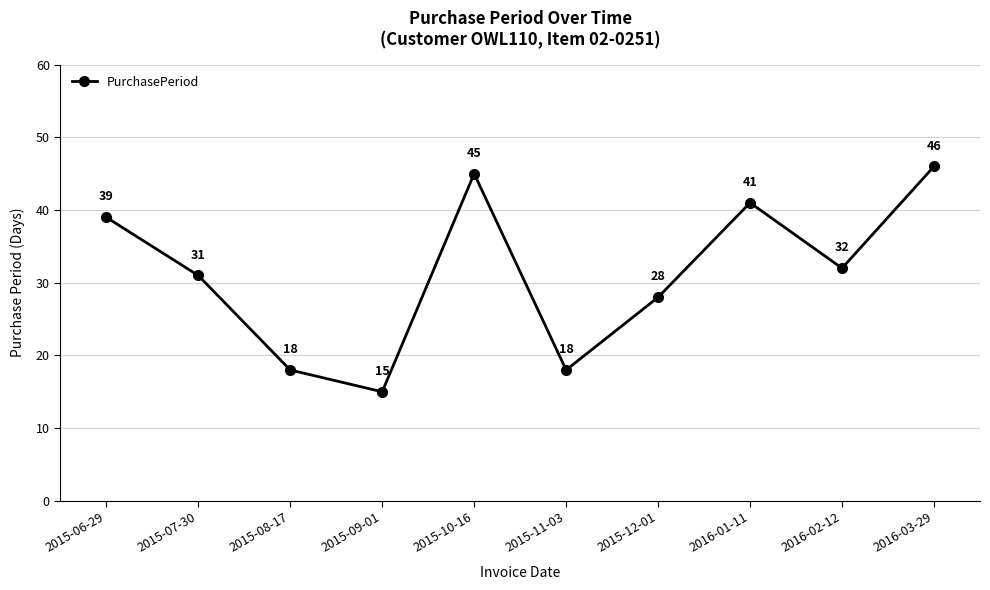

What is the value of the 6th point from the left?

18